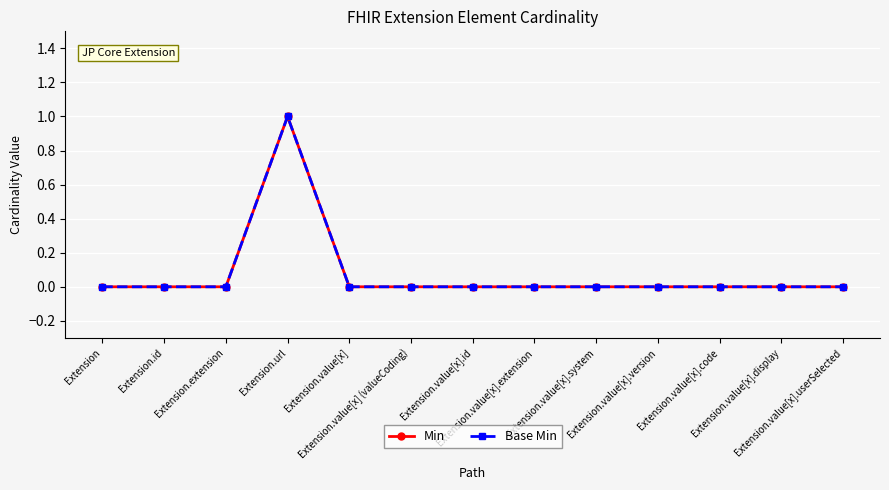

What is the sum of all Min values?

1